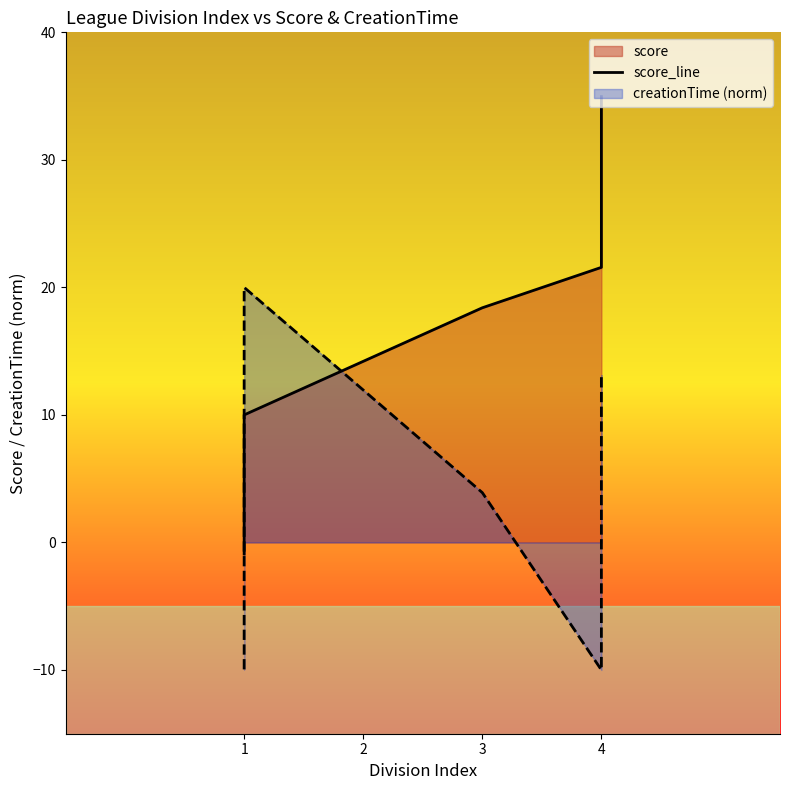

What is the difference between the maximum and minimum values?

35.9